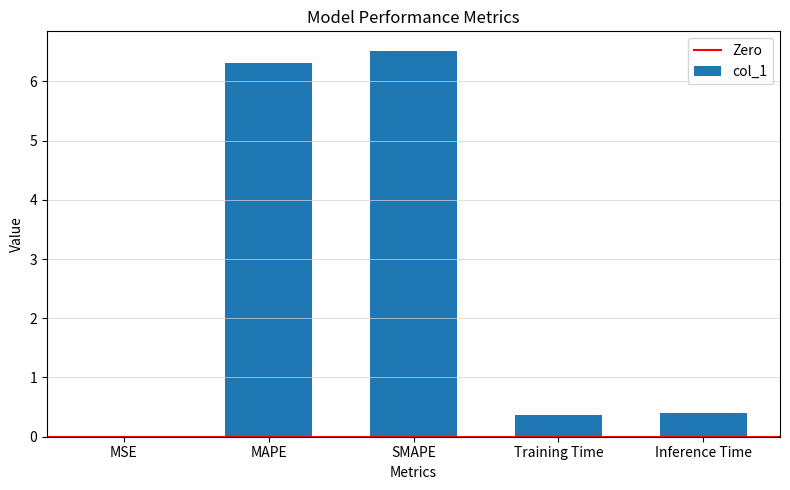

What is the greatest value displayed?

6.5